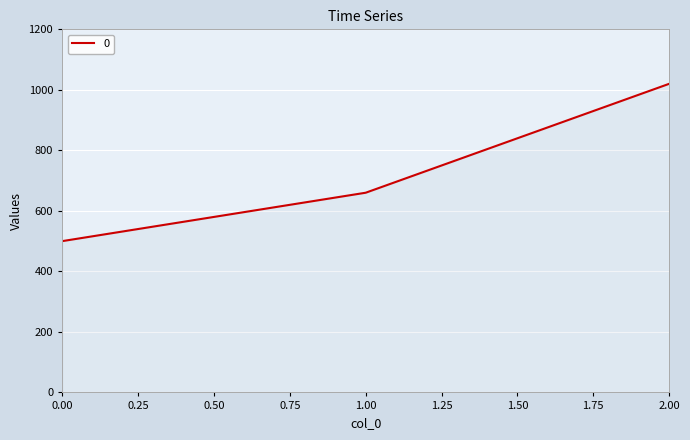

What is the approximate value at 1.00, to the nearest 10?

660